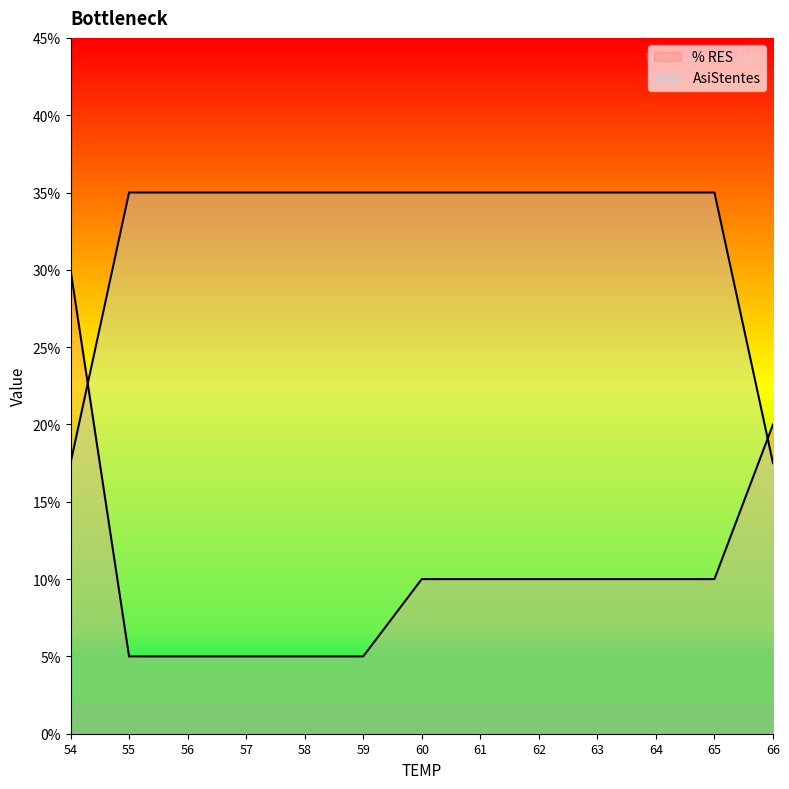

Read the AsiStentes value at 63.

0.3